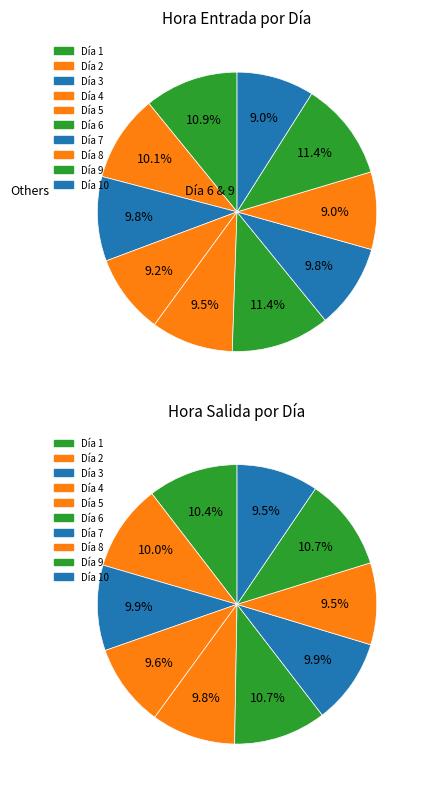

To the nearest percent, what is the difference between the largest and smallest slice percentages?

2%